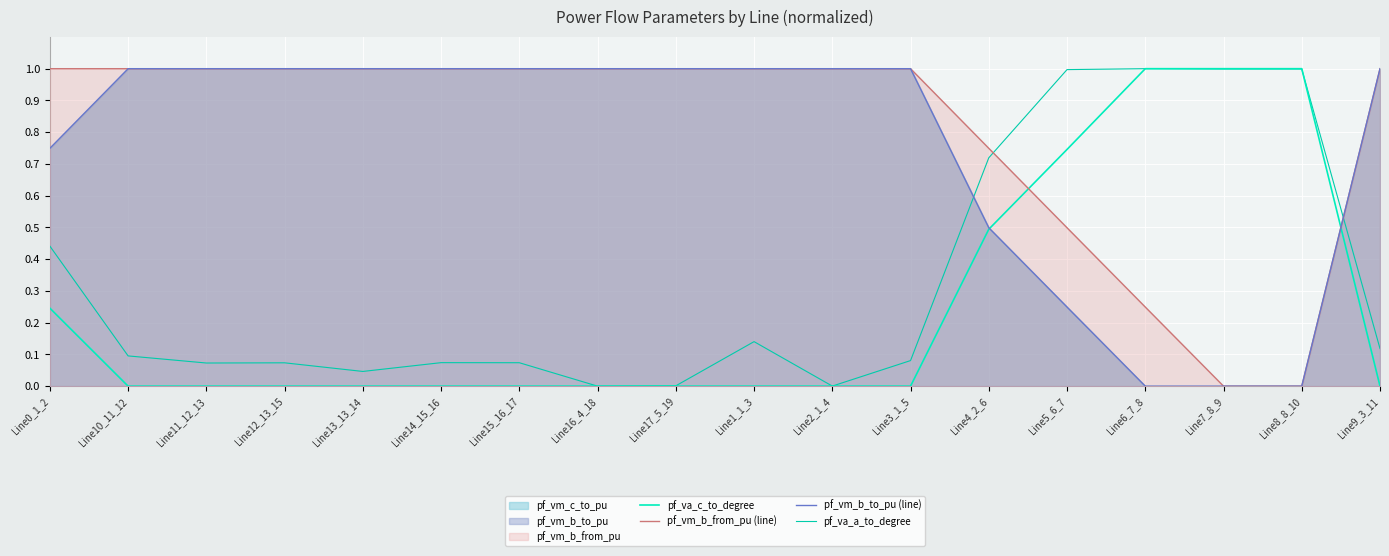

List the series in order of their peak value, highest first.

pf_va_c_to_degree, pf_vm_b_from_pu (line), pf_vm_b_to_pu (line), pf_va_a_to_degree